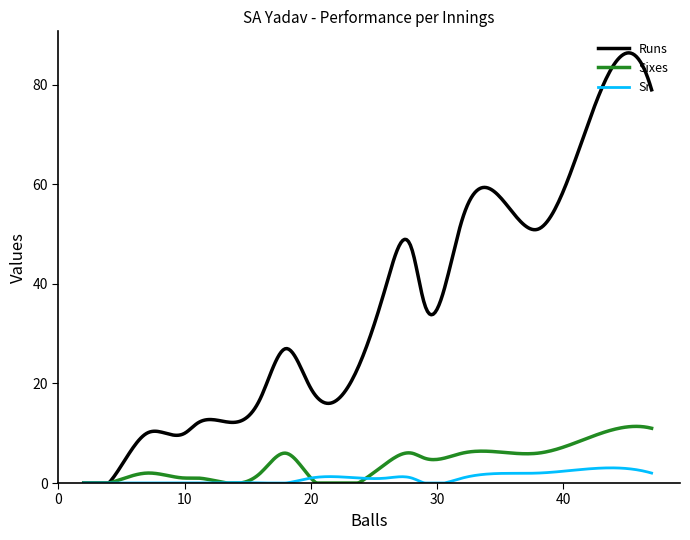

What is the highest value of the Sr series?

3.0